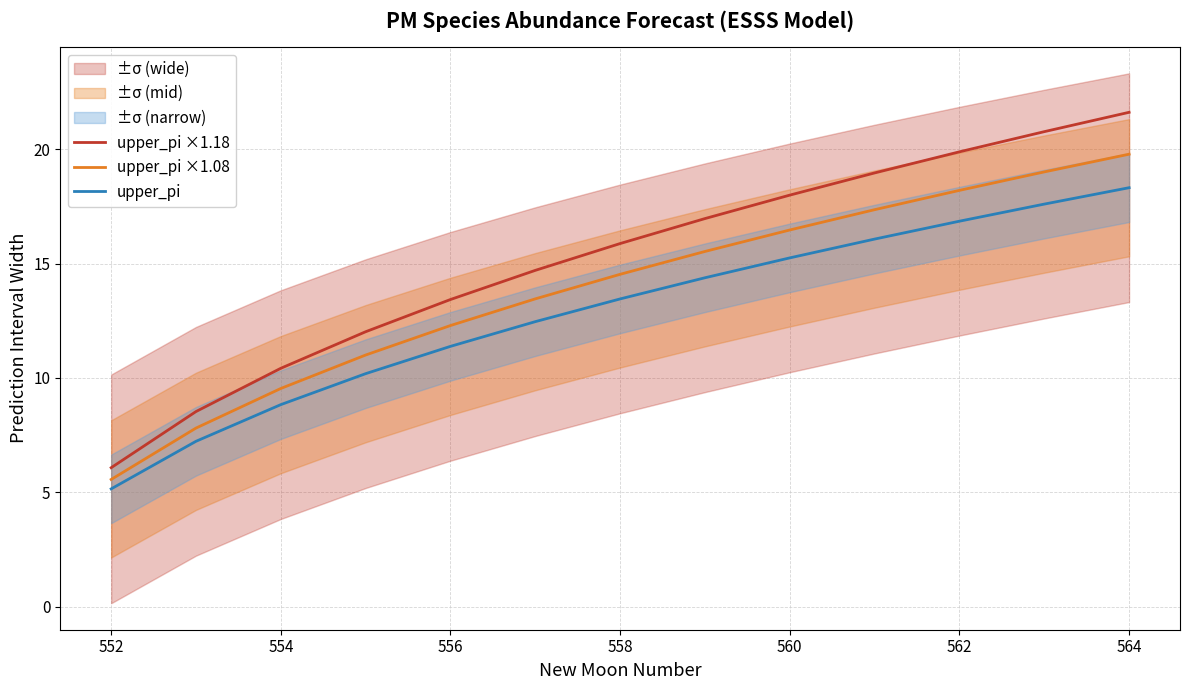

What is the smallest value displayed?

5.1